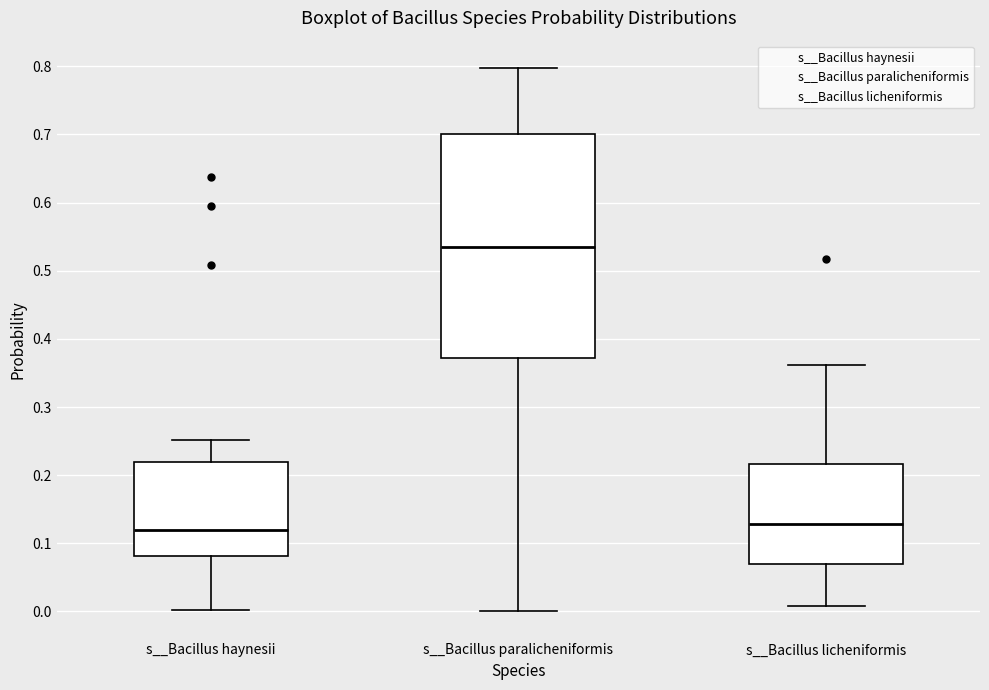

Comparing the boxes themselves (not the whiskers), which one is the tallest?

s__Bacillus paralicheniformis